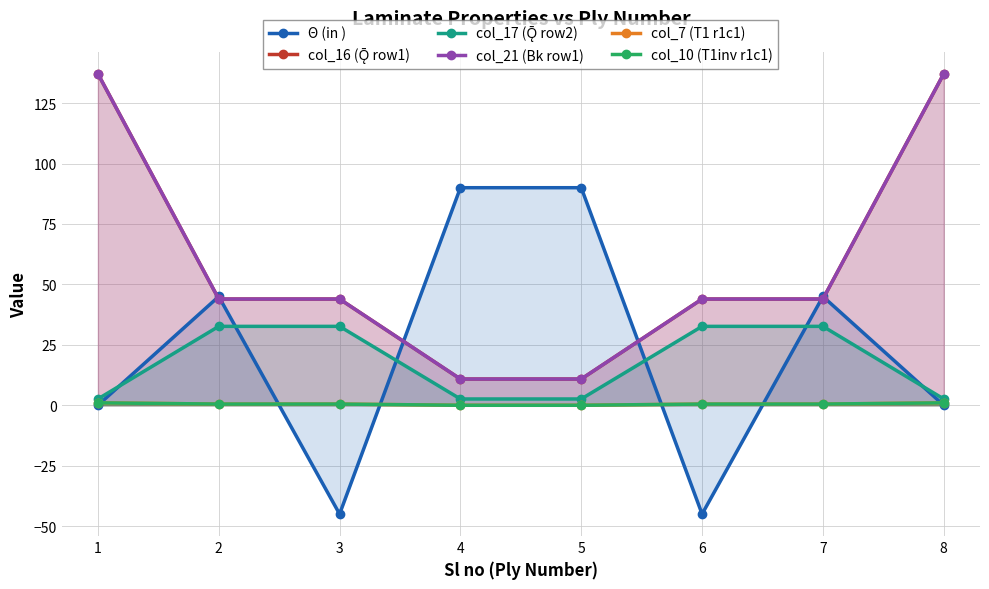

List the series in order of their peak value, highest first.

col_16 (Ǭ row1), col_21 (Bk row1), Θ (in ), col_17 (Ǭ row2), col_7 (T1 r1c1), col_10 (T1inv r1c1)